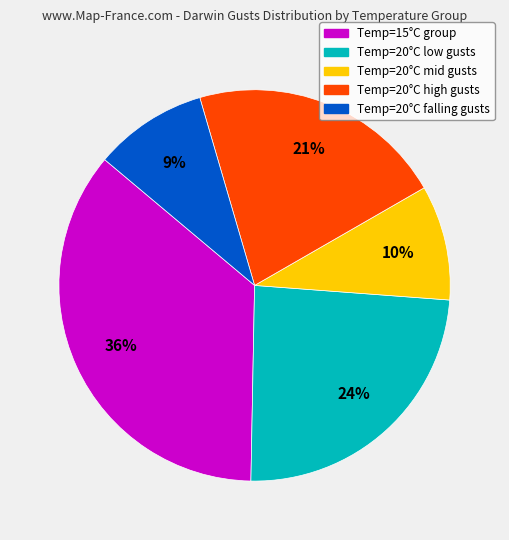

Which slice is the largest?

Temp=15°C group